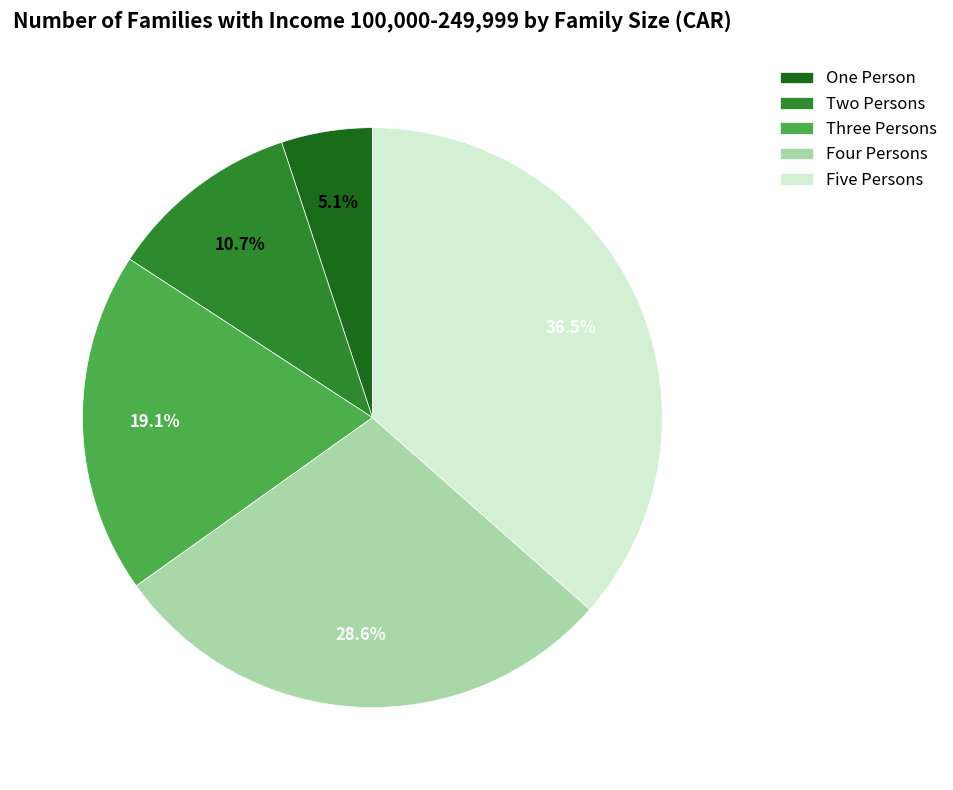

What percentage is the Two Persons slice, to the nearest percent?

11%